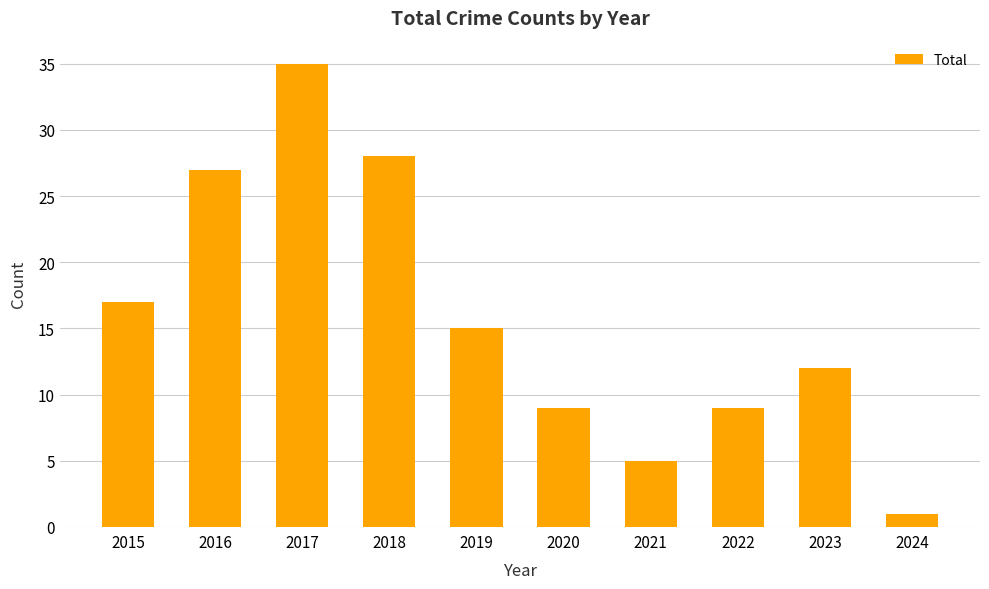

What is the change in value from 2015 to 2021?

-12